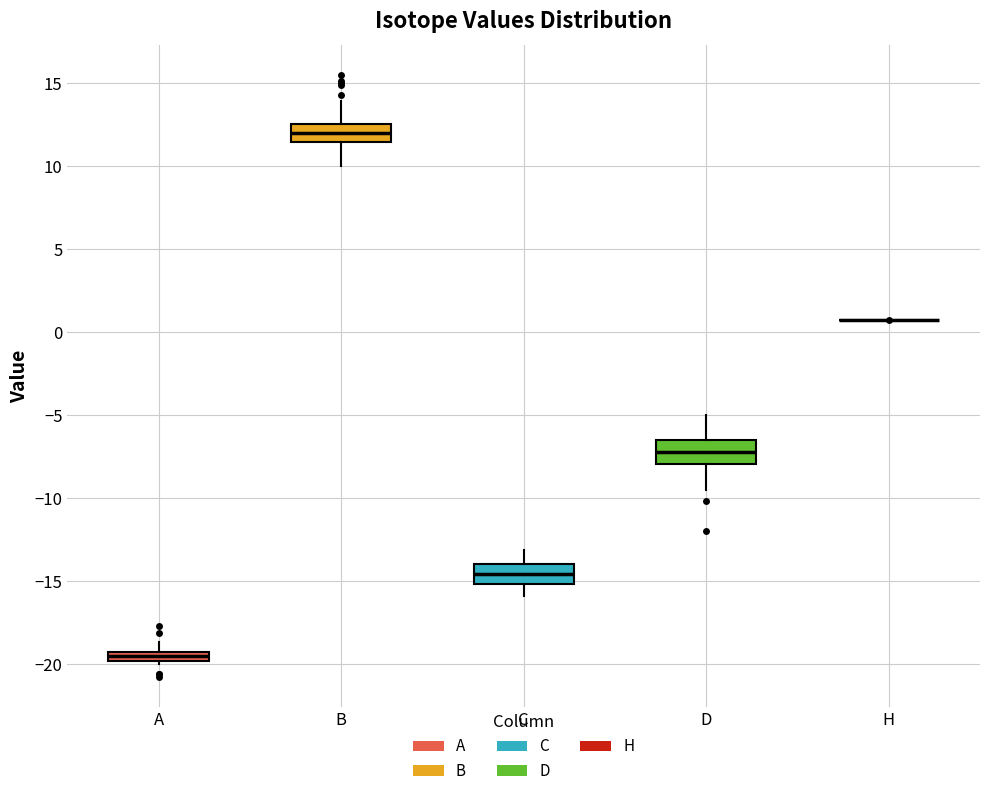

Where does the median line of the box for D sit on the y-axis? The values are not printed on the chart, so give them approximately, as read against the axis.

-7.0